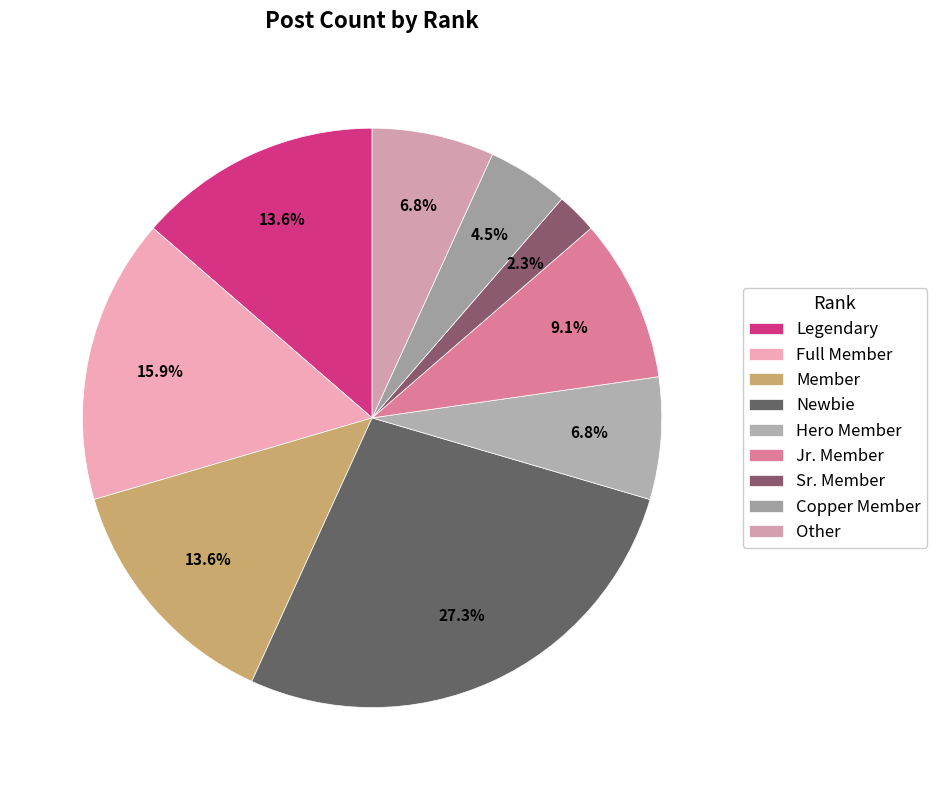

To the nearest percent, what is the average slice percentage?

11%